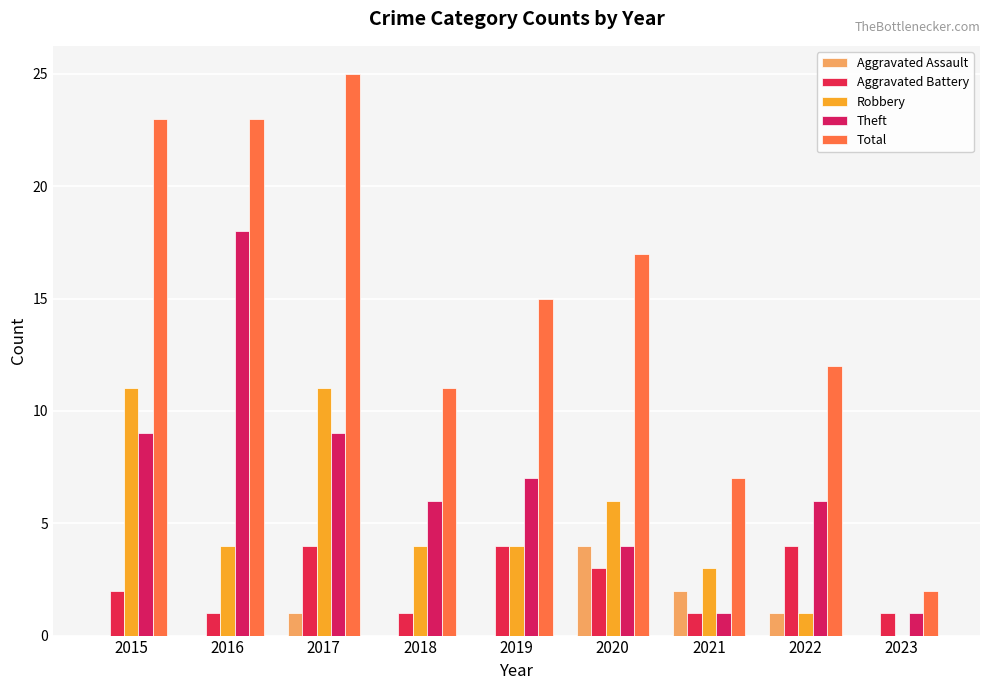

Reading left to right, what are all the values shown in this chart?

Aggravated Assault: 0	0	1	0	0	4	2	1	0
Aggravated Battery: 2	1	4	1	4	3	1	4	1
Robbery: 11	4	11	4	4	6	3	1	0
Theft: 9	18	9	6	7	4	1	6	1
Total: 23	23	25	11	15	17	7	12	2